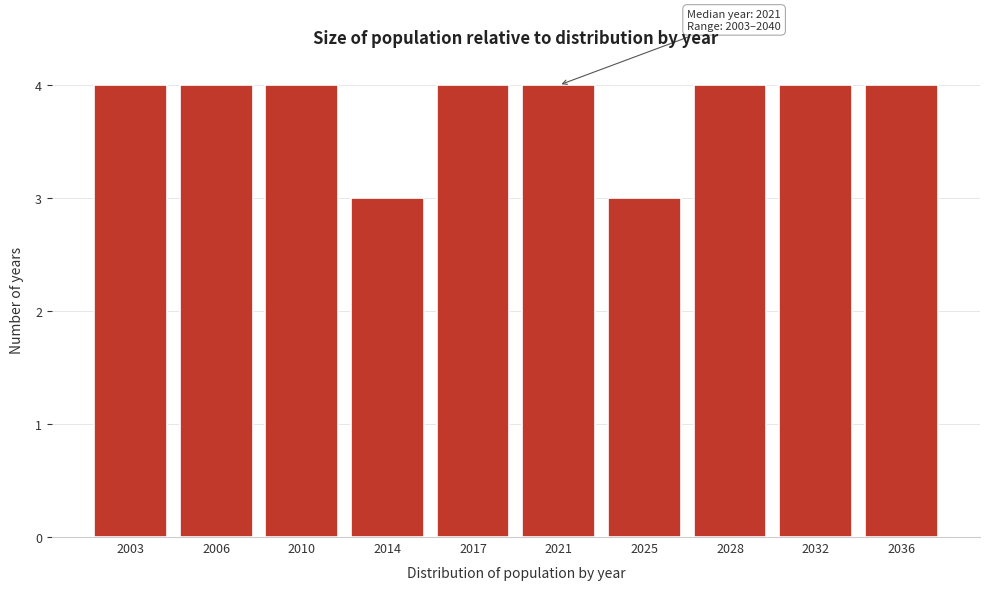

Reading left to right, transcribe all the data shown in this chart.

2003=4	2006=4	2010=4	2014=3	2017=4	2021=4	2025=3	2028=4	2032=4	2036=4